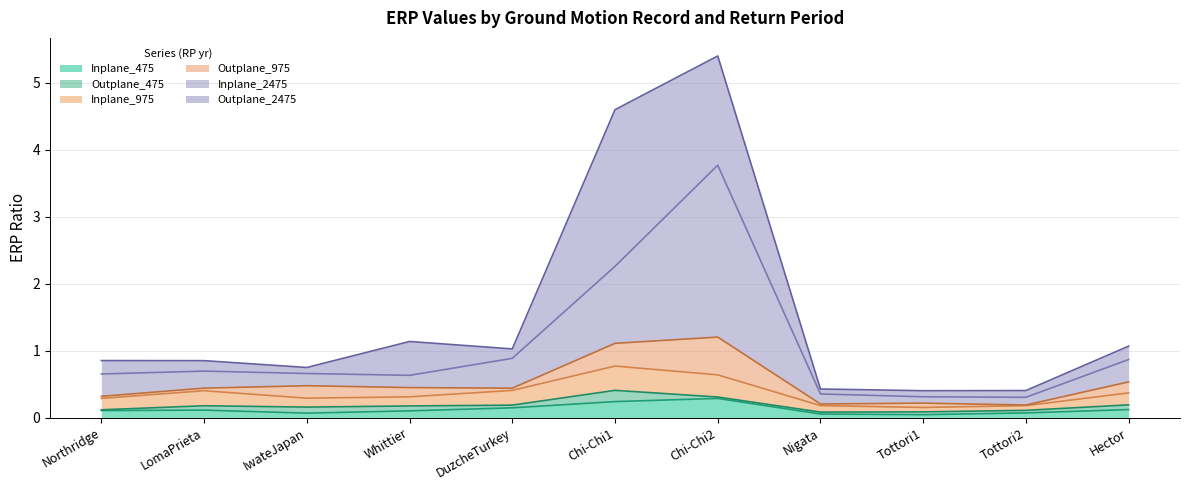

What is the maximum value for Inplane_475?

0.3